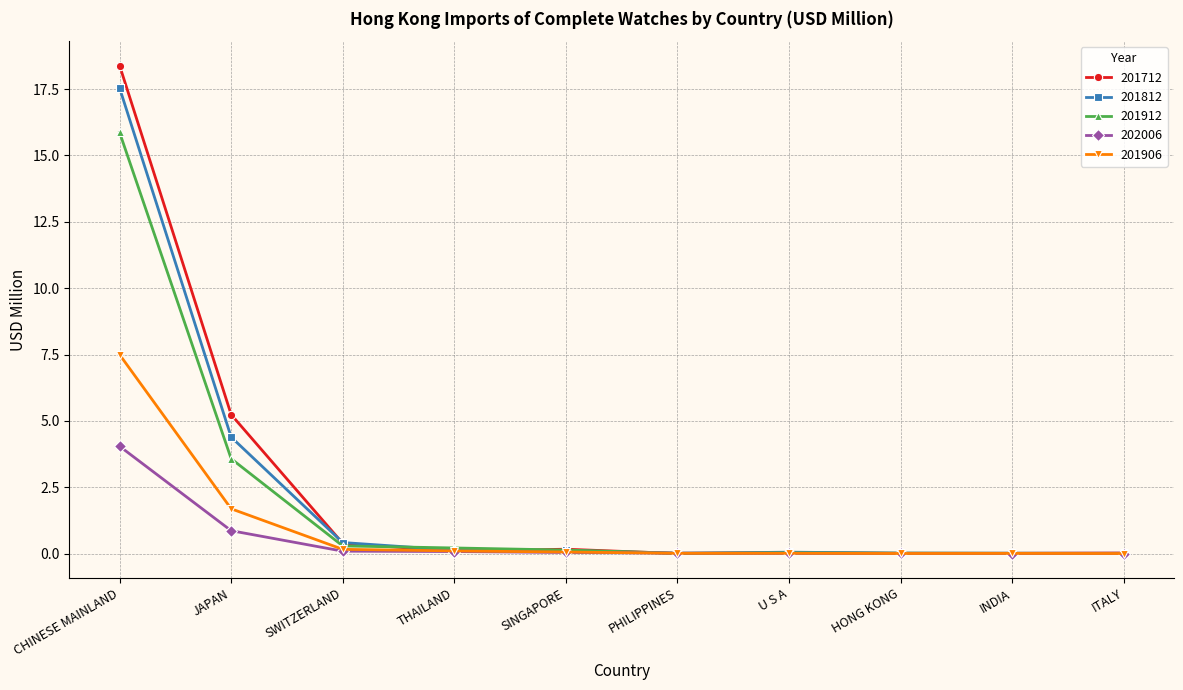

What is the label of the 6th point from the right?

SINGAPORE